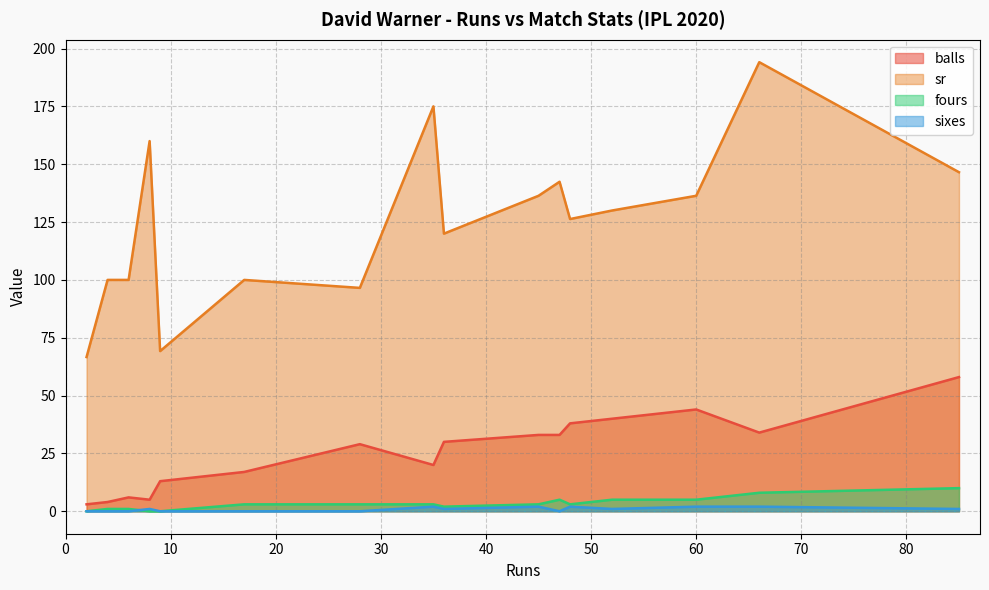

How many lines are shown in the chart?

4